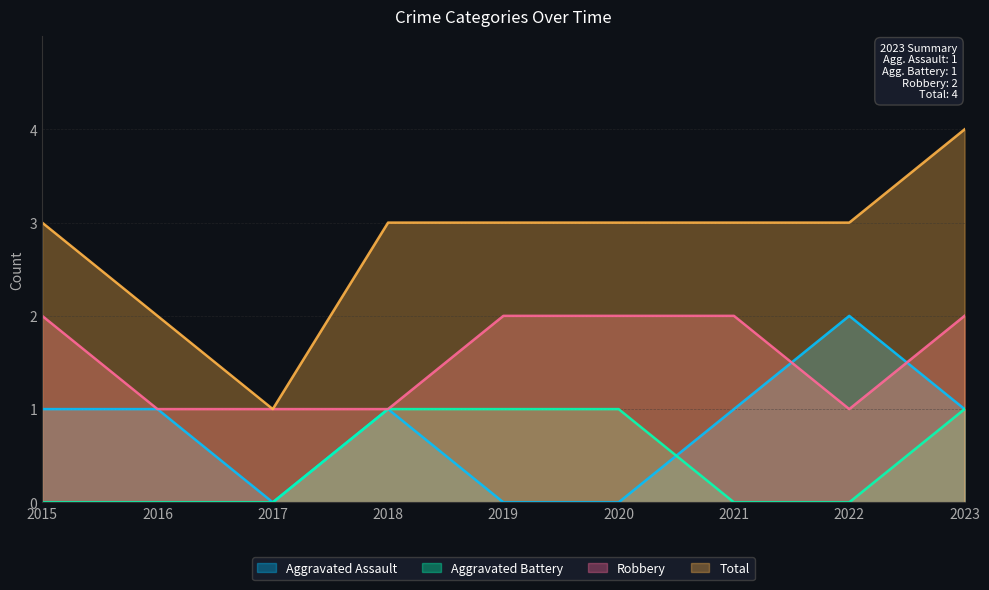

What is the highest value of the Robbery series?

2